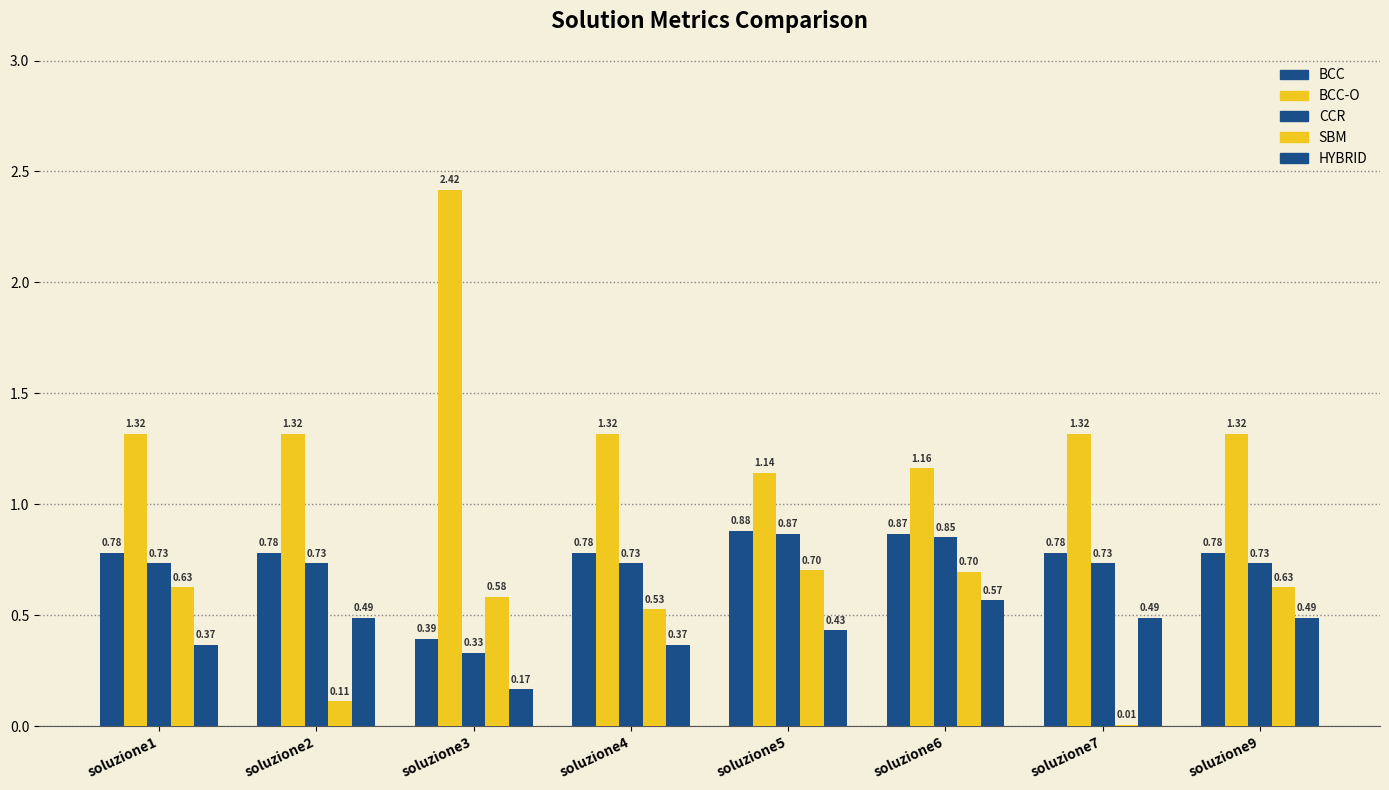

Rank the series at soluzione2 from lowest to highest value.

SBM, HYBRID, CCR, BCC, BCC-O